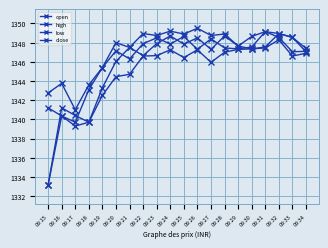

True or false: low and high intersect in this chart.

False